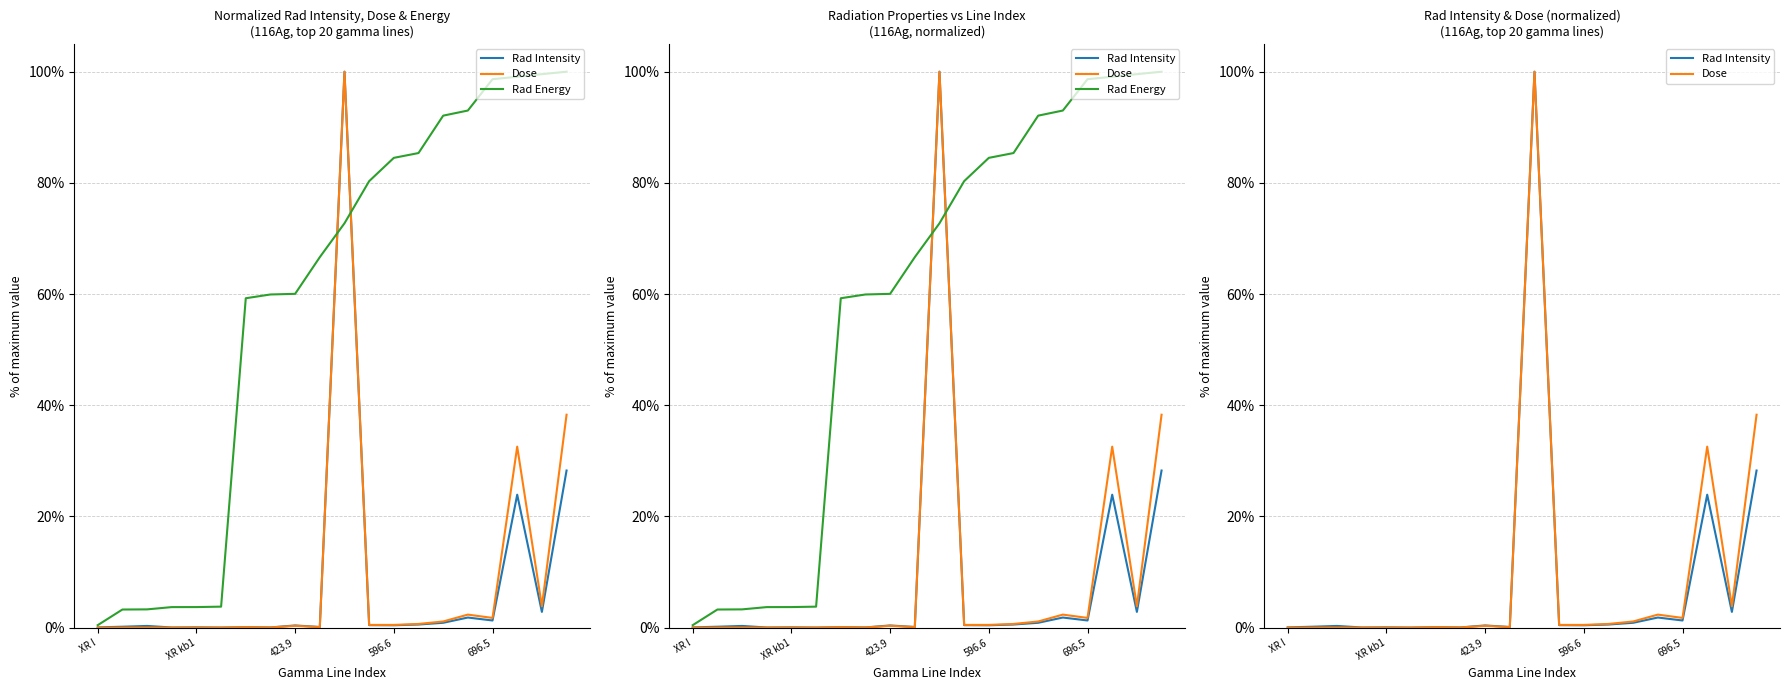

Reading left to right, transcribe all the data shown in this chart.

Rad Intensity: 0.0	0.2	0.3	0.0	0.1	0.0	0.1	0.0	0.4	0.1	100.0	0.4	0.4	0.6	0.9	1.8	1.3	23.9	2.8	28.3
Dose: 0.0	0.0	0.0	0.0	0.0	0.0	0.1	0.0	0.3	0.1	100.0	0.5	0.5	0.7	1.1	2.3	1.7	32.6	3.8	38.3
Rad Energy: 0.4	3.3	3.3	3.7	3.7	3.8	59.2	59.9	60.0	66.6	72.7	80.3	84.5	85.4	92.1	93.0	98.7	99.1	99.6	100.0